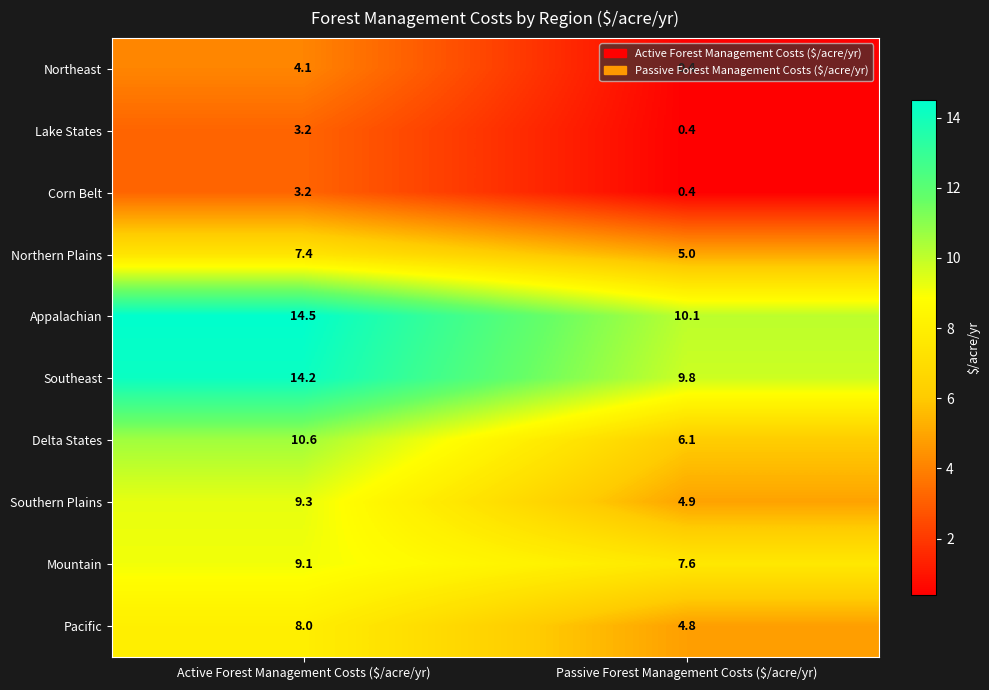

True or false: Corn Belt has a value of 0.4 at Passive Forest Management Costs ($/acre/yr).

True